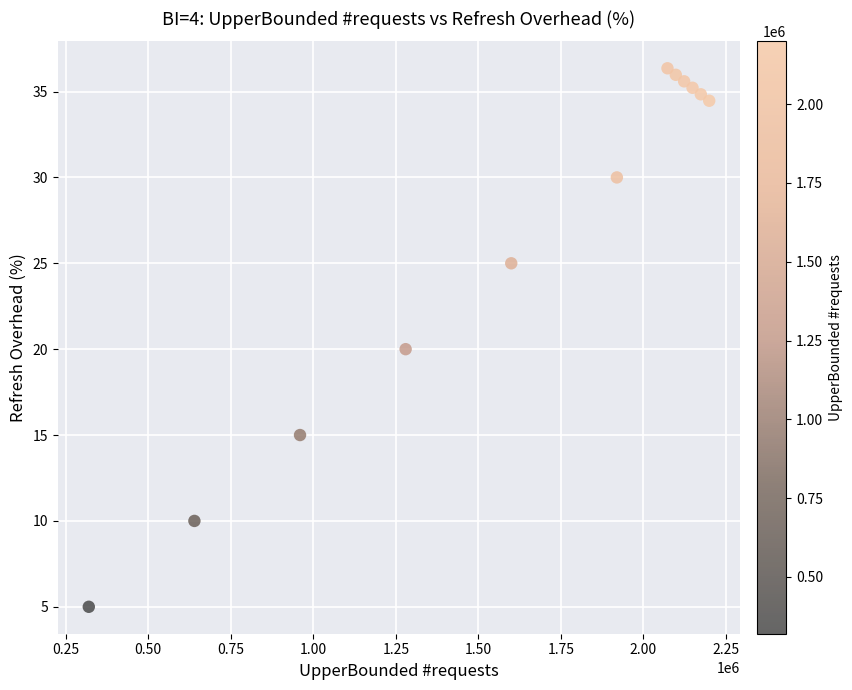

What is the range of X values (max minus min)?

1879775.0